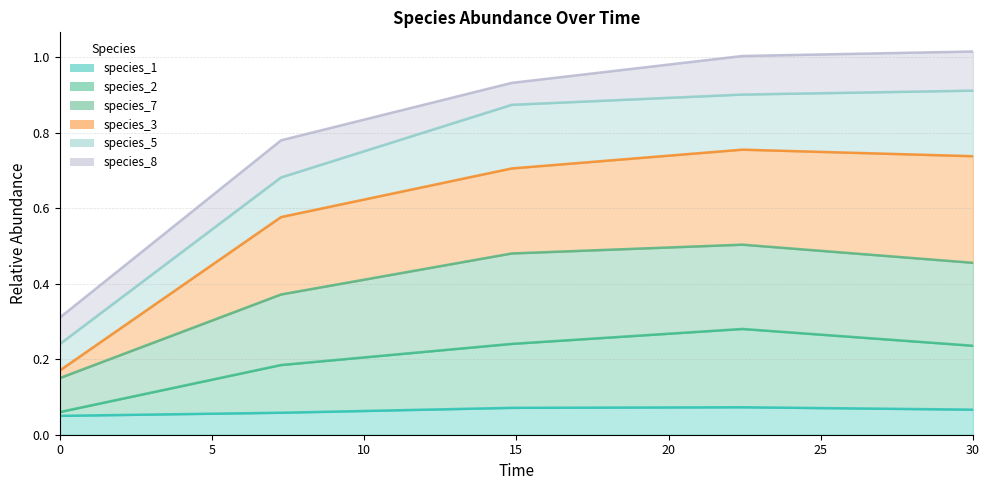

What is the smallest value displayed?

0.1